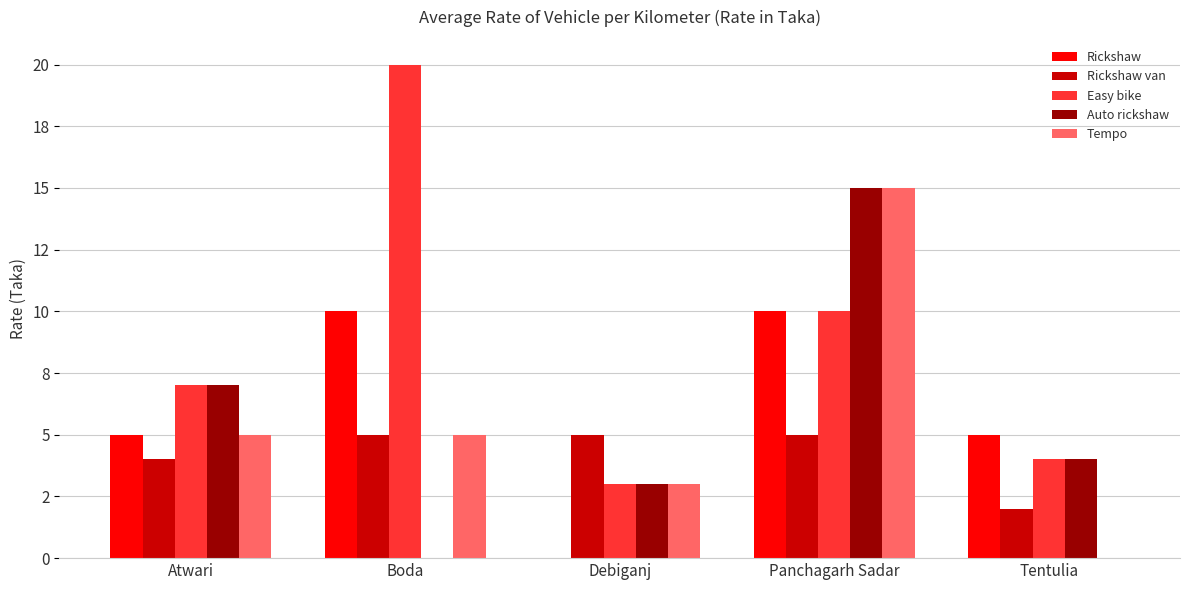

What is the value of the Rickshaw bar at the 1st from the left?

5